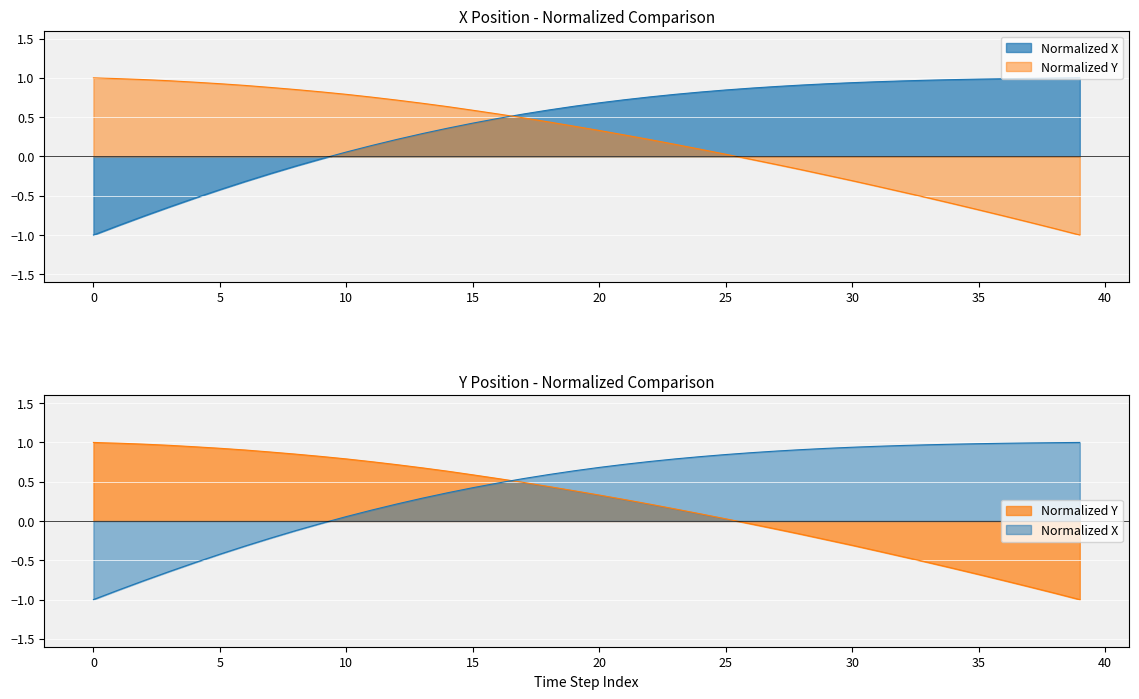

What are all the series names shown in the legend?

X, Y